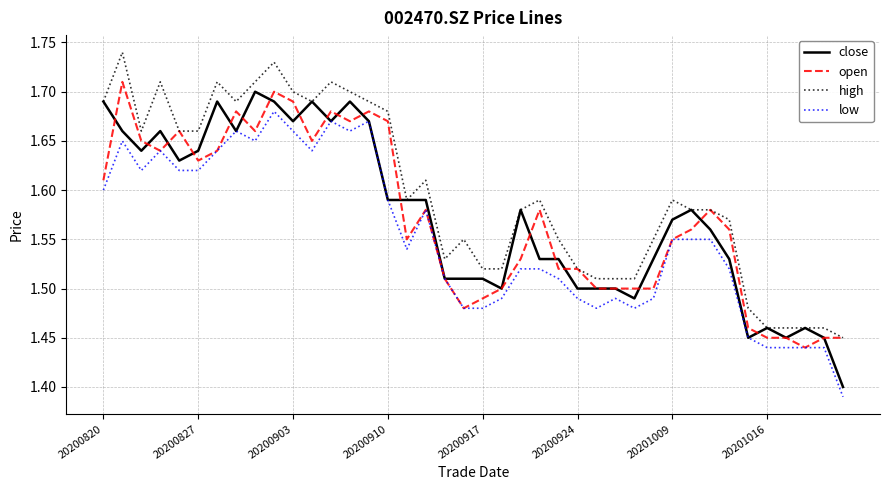

Reading left to right, list all the values displayed in this chart.

close: 1.7	1.7	1.6	1.7	1.6	1.6	1.7	1.7	1.7	1.7	1.7	1.7	1.7	1.7	1.7	1.6	1.6	1.6	1.5	1.5	1.5	1.5	1.6	1.5	1.5	1.5	1.5	1.5	1.5	1.5	1.6	1.6	1.6	1.5	1.4	1.5	1.4	1.5	1.4	1.4
open: 1.6	1.7	1.6	1.6	1.7	1.6	1.6	1.7	1.7	1.7	1.7	1.6	1.7	1.7	1.7	1.7	1.6	1.6	1.5	1.5	1.5	1.5	1.5	1.6	1.5	1.5	1.5	1.5	1.5	1.5	1.6	1.6	1.6	1.6	1.5	1.4	1.4	1.4	1.4	1.4
high: 1.7	1.7	1.7	1.7	1.7	1.7	1.7	1.7	1.7	1.7	1.7	1.7	1.7	1.7	1.7	1.7	1.6	1.6	1.5	1.6	1.5	1.5	1.6	1.6	1.6	1.5	1.5	1.5	1.5	1.6	1.6	1.6	1.6	1.6	1.5	1.5	1.5	1.5	1.5	1.4
low: 1.6	1.6	1.6	1.6	1.6	1.6	1.6	1.7	1.6	1.7	1.7	1.6	1.7	1.7	1.7	1.6	1.5	1.6	1.5	1.5	1.5	1.5	1.5	1.5	1.5	1.5	1.5	1.5	1.5	1.5	1.6	1.6	1.6	1.5	1.4	1.4	1.4	1.4	1.4	1.4